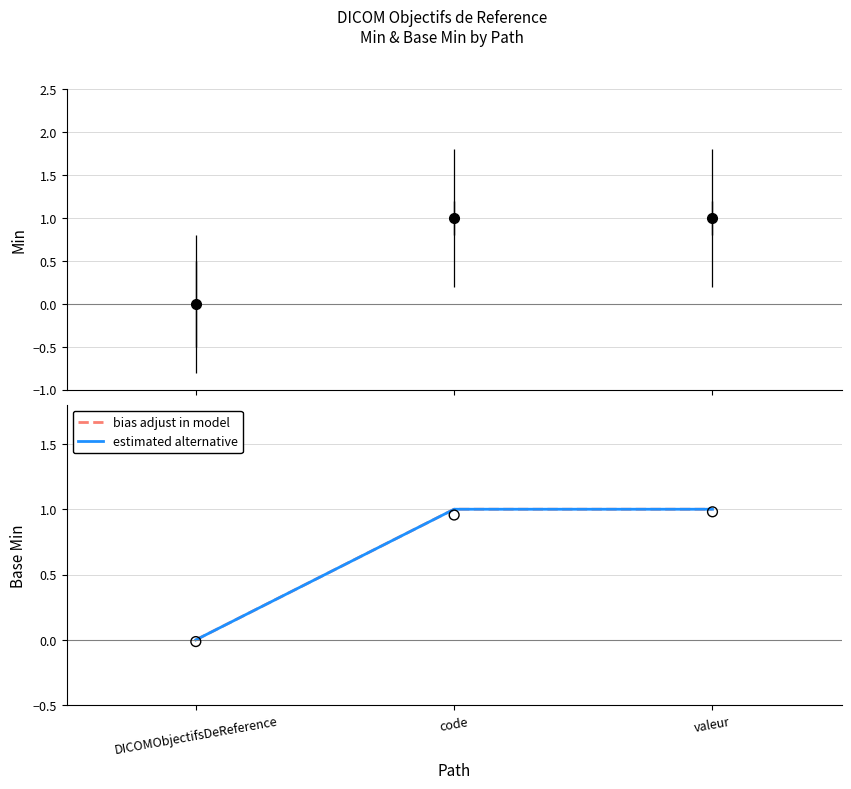

Which series reaches the minimum Y coordinate?

bias adjust in model